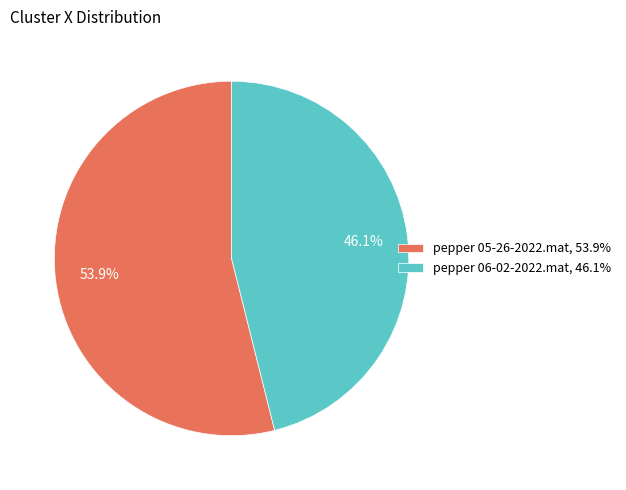

Is there any slice that represents more than half of the pie?

Yes